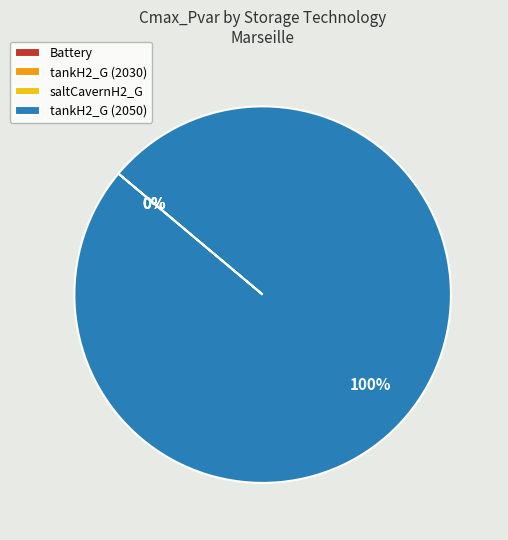

The Battery slice represents 13% of the pie. True or false?

False